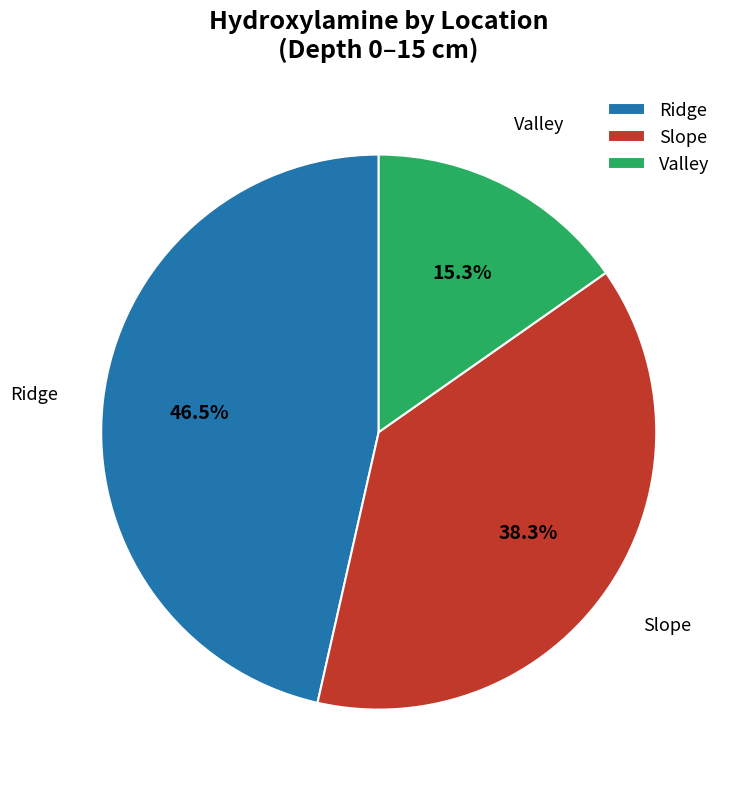

Between Slope and Valley, which is larger?

Slope